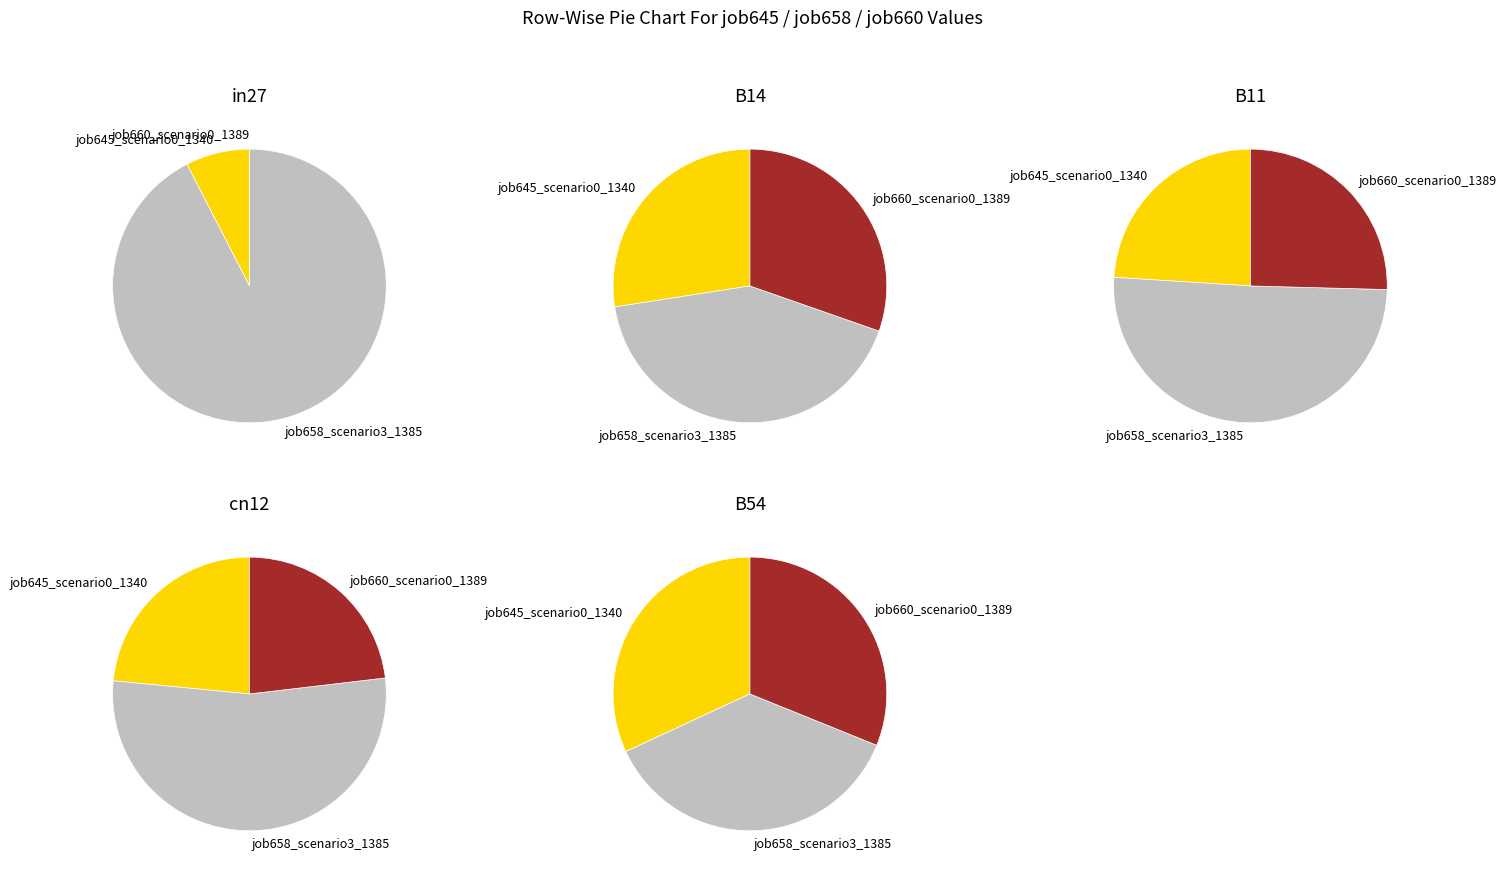

What percentage is the B14 slice, to the nearest percent?

29%